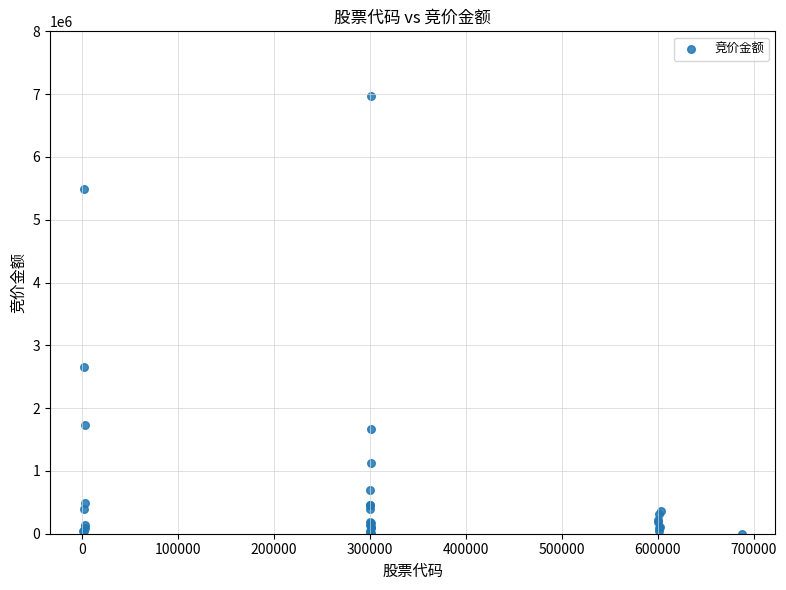

What Y value in the scatter plot is closest to 3486462?

2648540